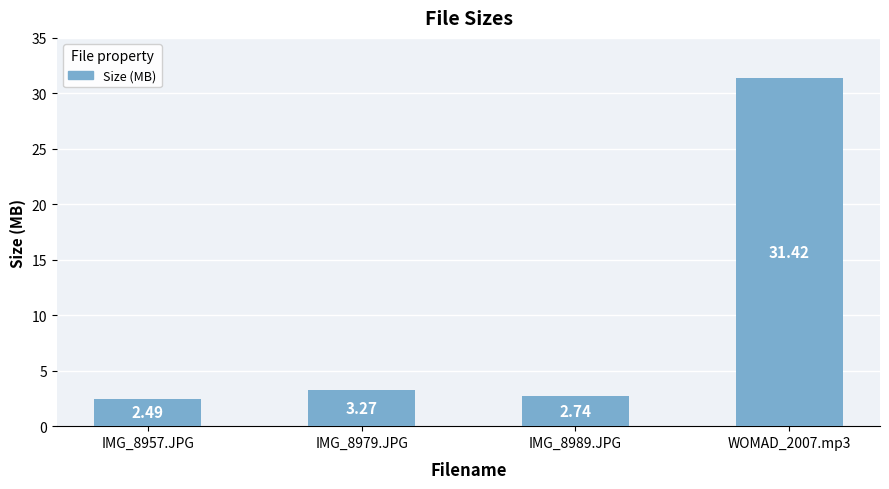

Rank the categories by value from lowest to highest.

IMG_8957.JPG, IMG_8989.JPG, IMG_8979.JPG, WOMAD_2007.mp3